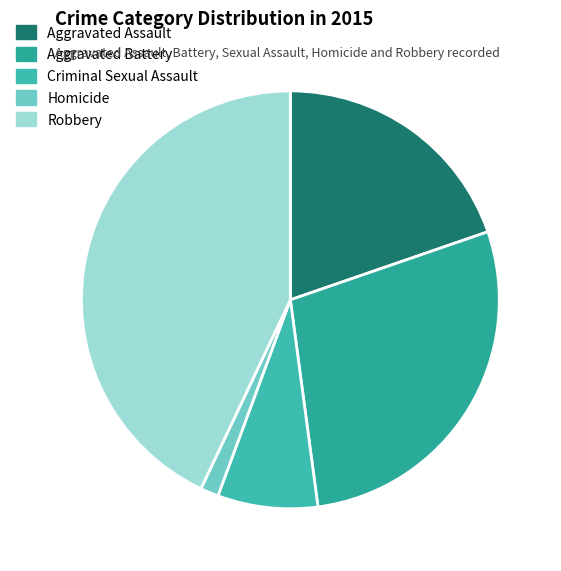

Which category has the biggest portion of the pie?

Robbery